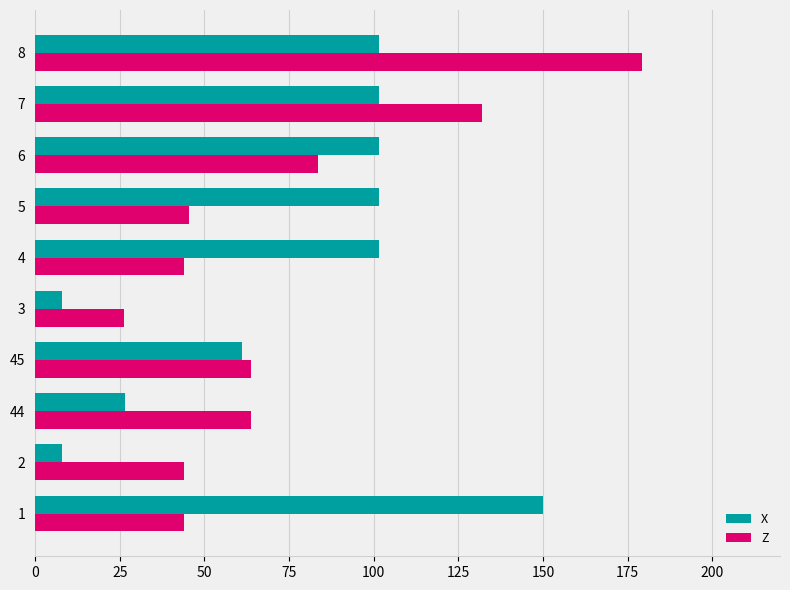

What is the maximum value shown in the chart?

179.3